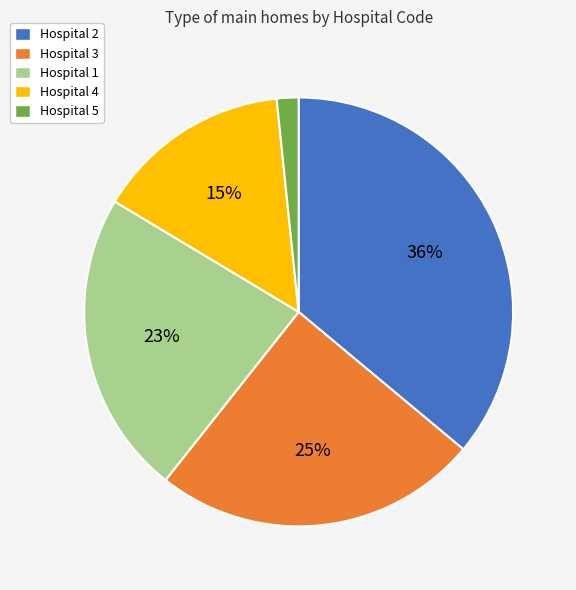

How many segments does this pie chart have?

5